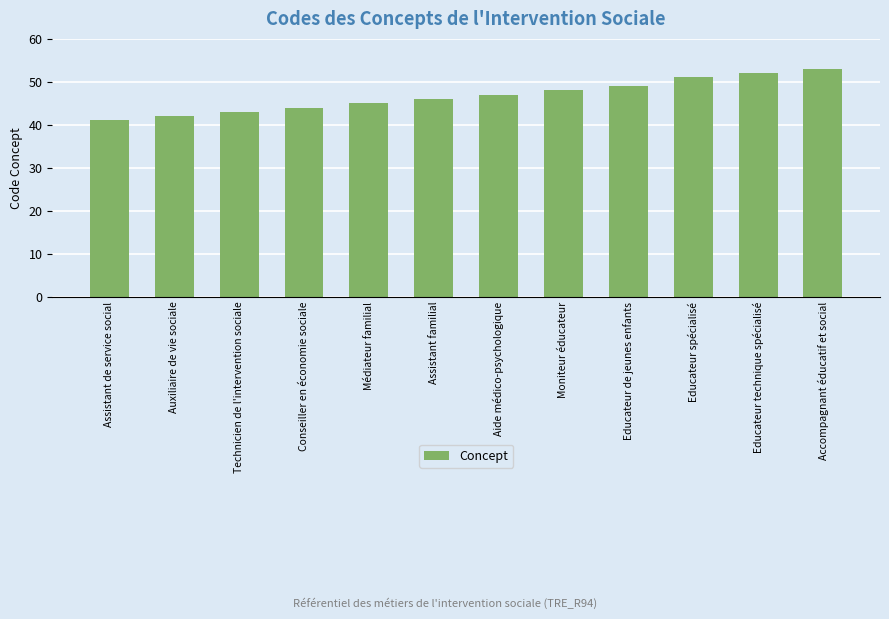

What position from the left is Auxiliaire de vie sociale?

2